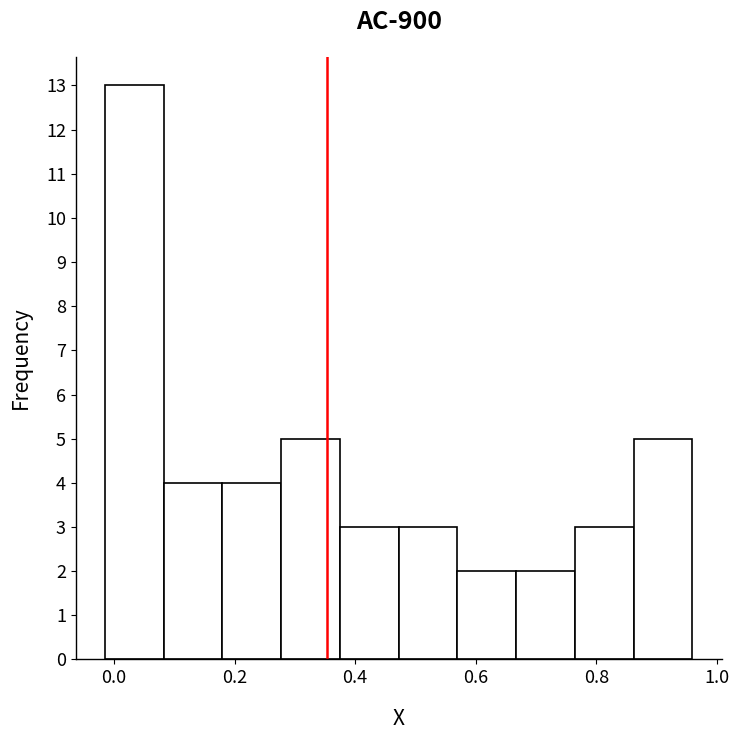

Reading left to right, list every bar in this chart as the range it spans on the x-axis followed by its height. Neither the bar edges nor the heights are printed on the chart, so give them approximately, as read against the axes.

-0.02 to 0.08: 13
0.08 to 0.18: 4
0.18 to 0.28: 4
0.28 to 0.38: 5
0.38 to 0.48: 3
0.48 to 0.56: 3
0.56 to 0.66: 2
0.66 to 0.76: 2
0.76 to 0.86: 3
0.86 to 0.96: 5